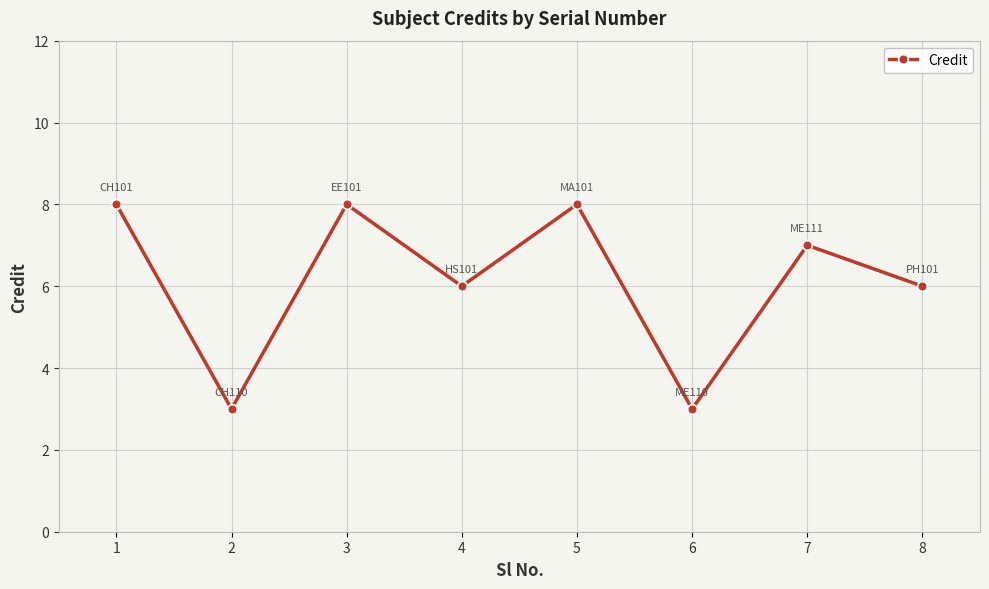

How many points are lower than both their immediate neighbors (excluding endpoints)?

3